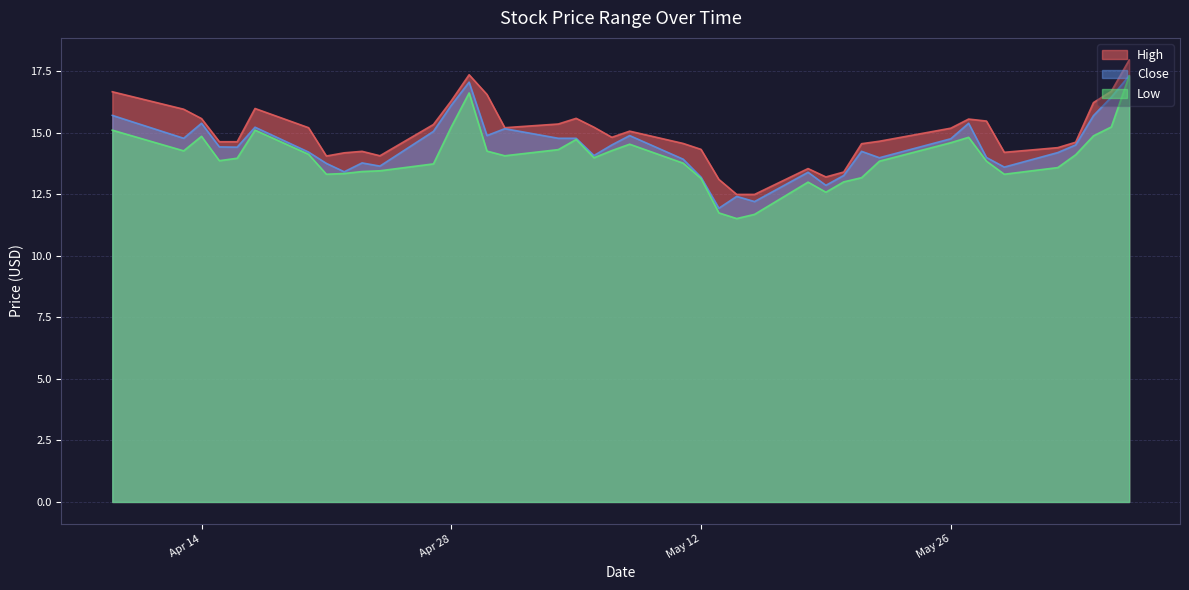

At which category does Low reach its first local peak?

Apr 14